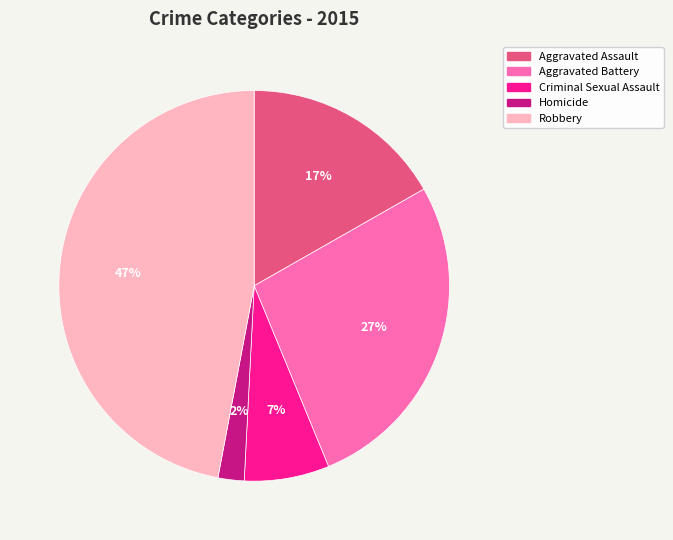

Rank the categories by value from lowest to highest.

Homicide, Criminal Sexual Assault, Aggravated Assault, Aggravated Battery, Robbery